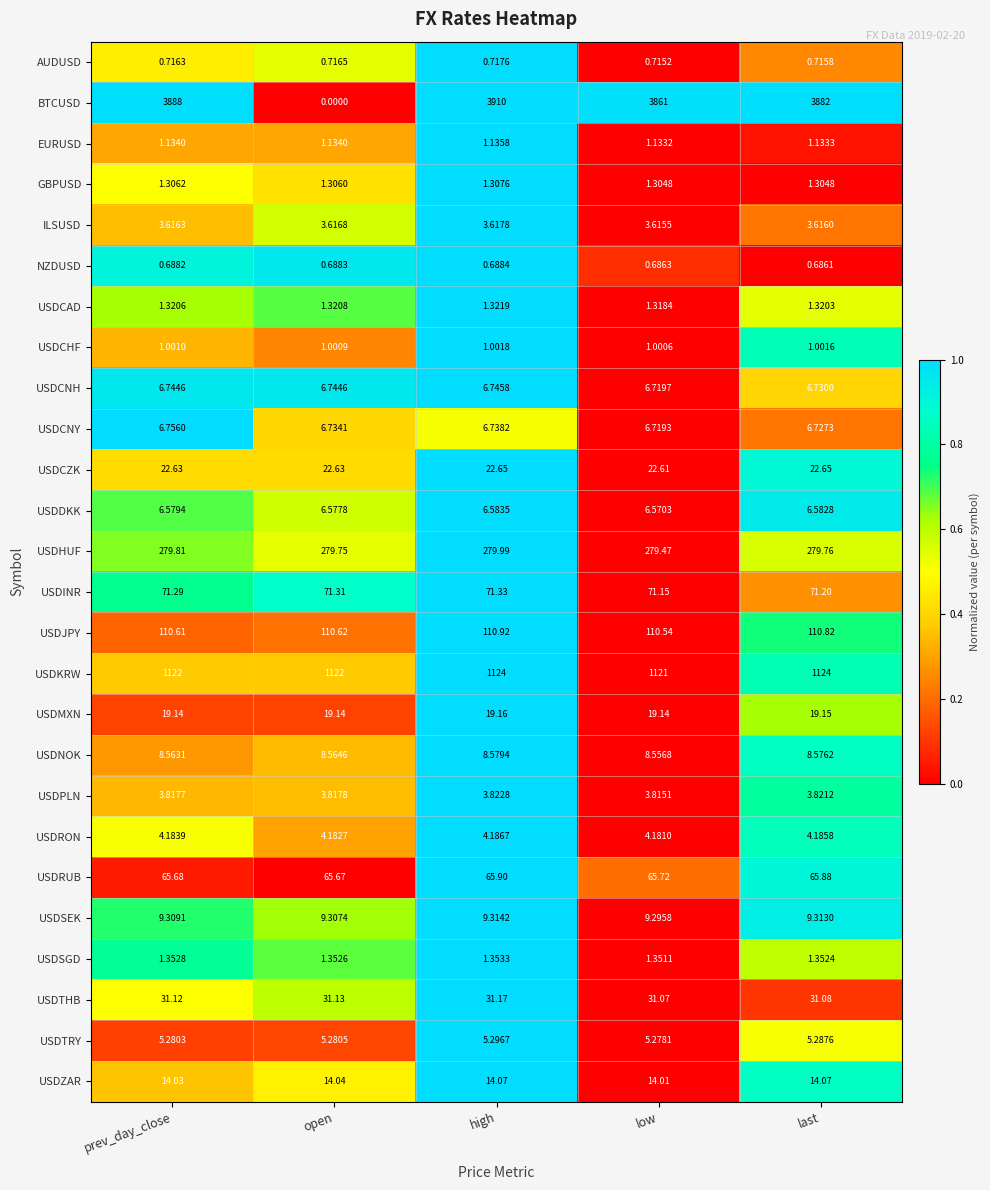

List the series in order of their peak value, highest first.

BTCUSD, USDKRW, USDHUF, USDJPY, USDINR, USDRUB, USDTHB, USDCZK, USDMXN, USDZAR, USDSEK, USDNOK, USDCNY, USDCNH, USDDKK, USDTRY, USDRON, USDPLN, ILSUSD, USDSGD, USDCAD, GBPUSD, EURUSD, USDCHF, AUDUSD, NZDUSD